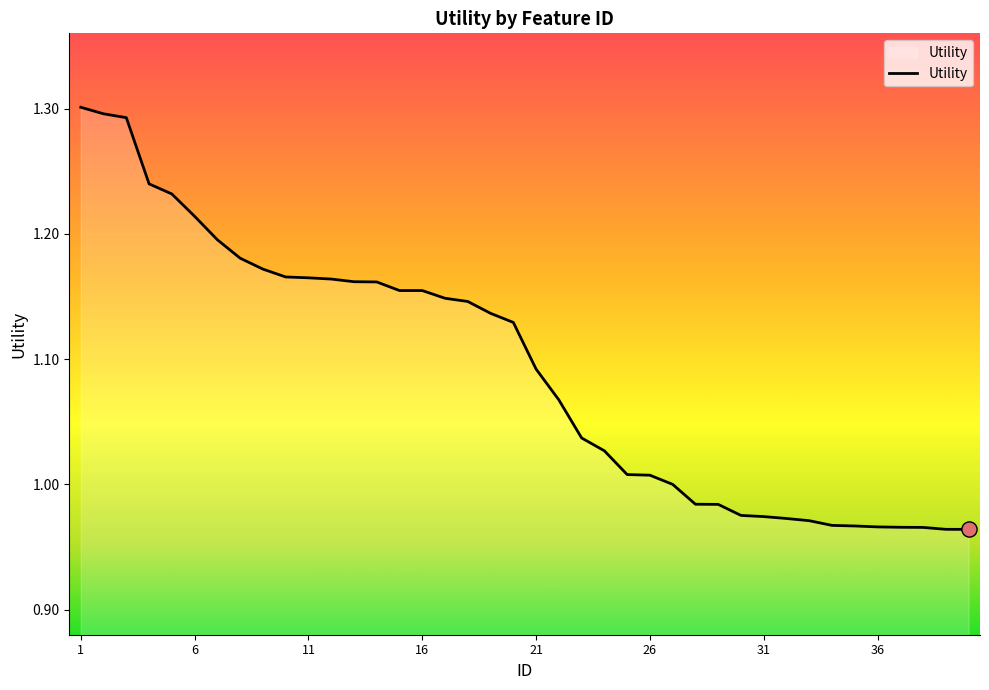

What is the difference between the maximum and minimum values?

0.3